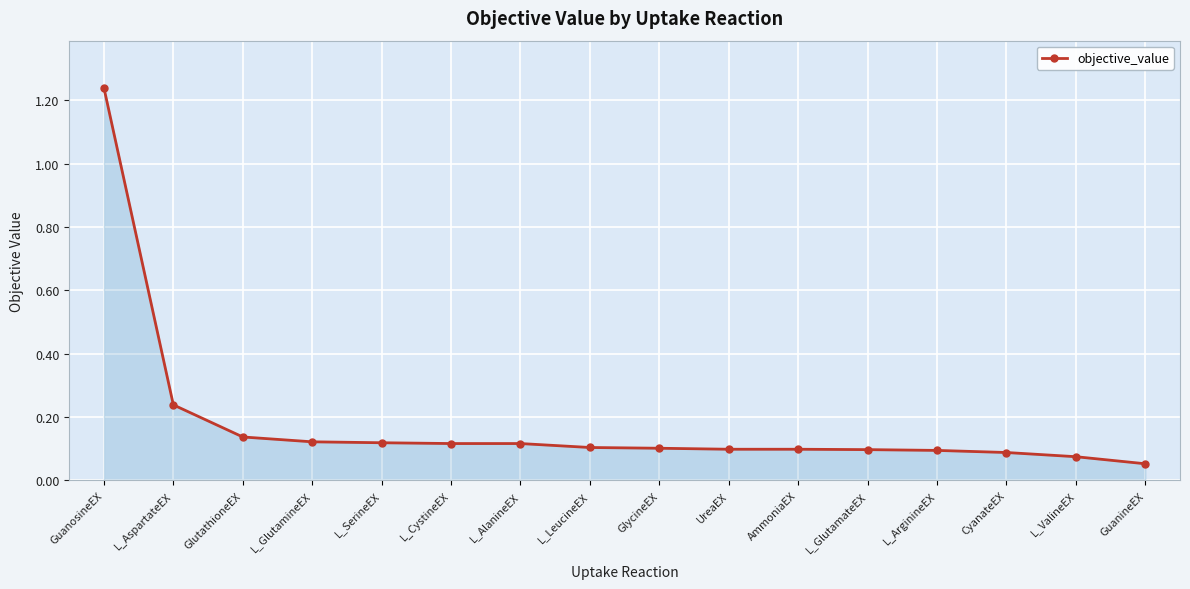

The chart shows a value of 0.1 at GlutathioneEX. True or false?

True